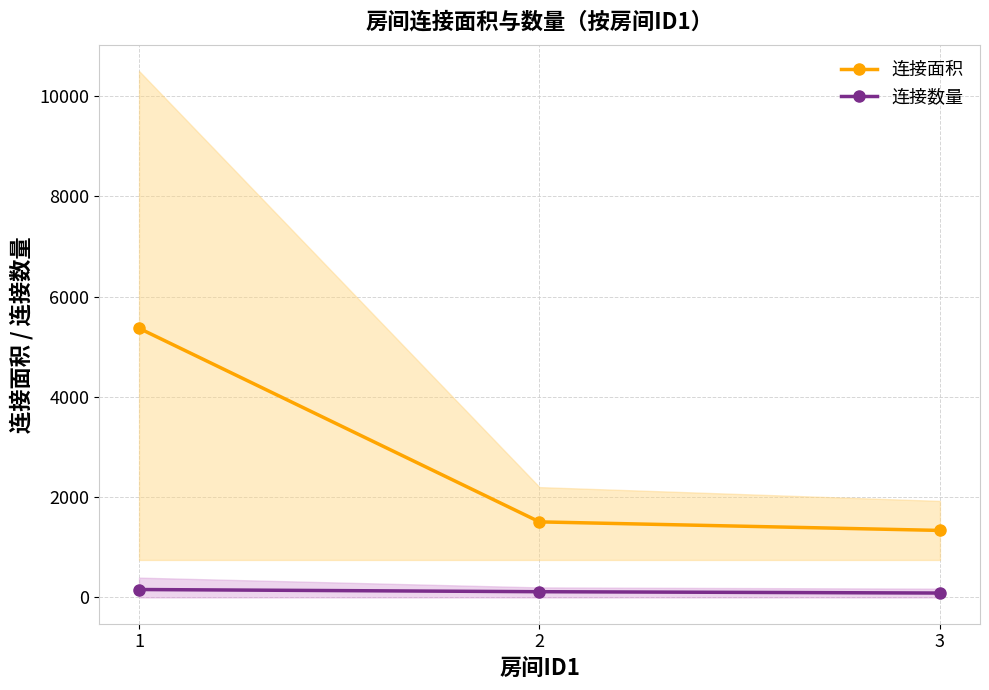

Reading left to right, extract all data points from this chart.

连接面积: 5367.5	1507.0	1336.5
连接数量: 158.2	114.7	88.0